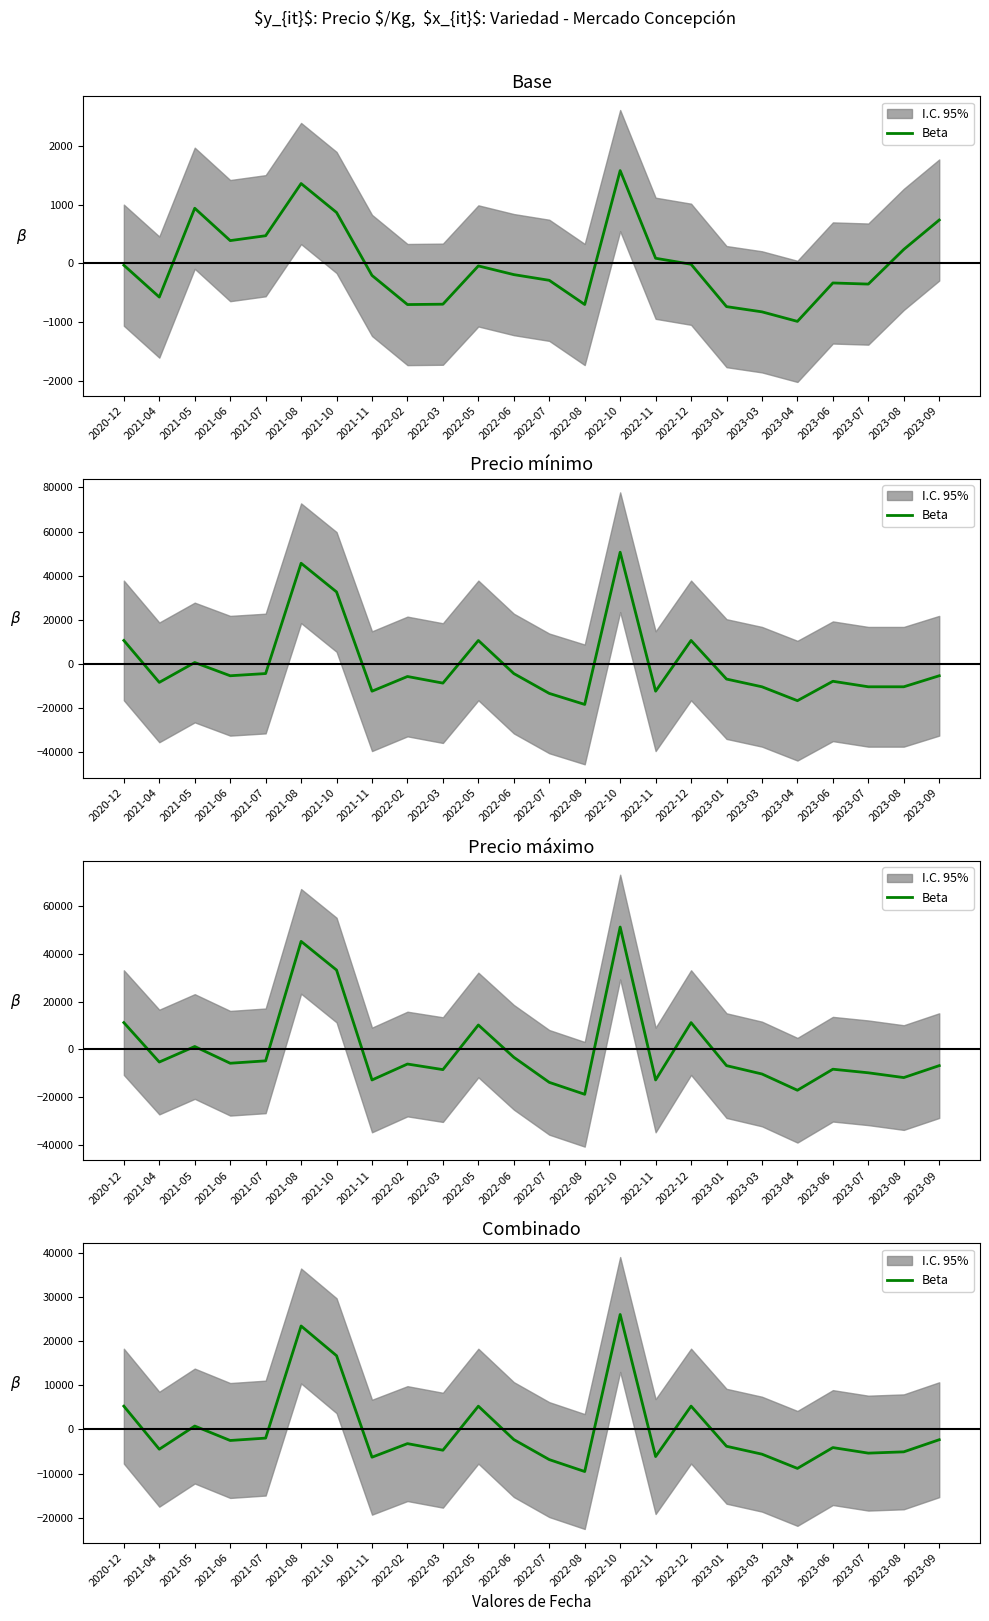

What is the label of the 18th point from the right?

2021-10